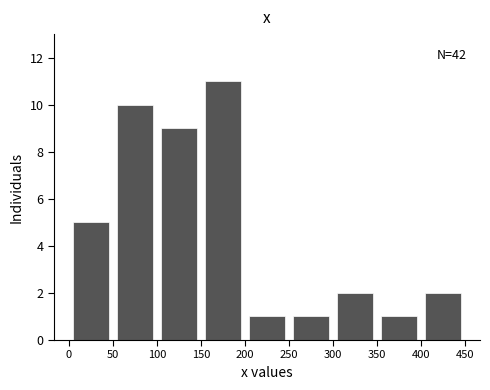

Over which range of the x-axis is the bar tallest?

150 to 200